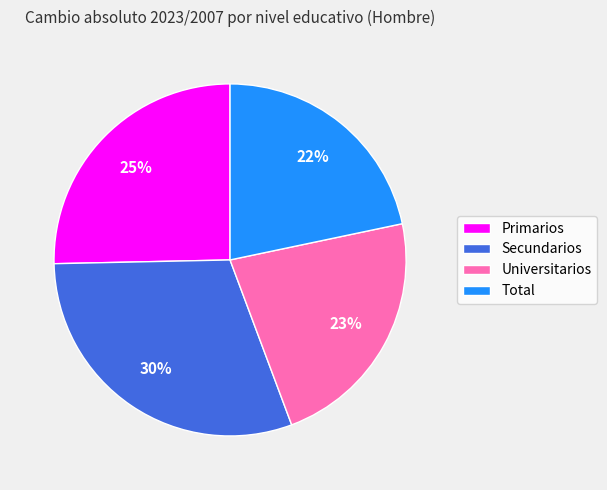

To the nearest percent, what percentage of the pie is Primarios?

25%